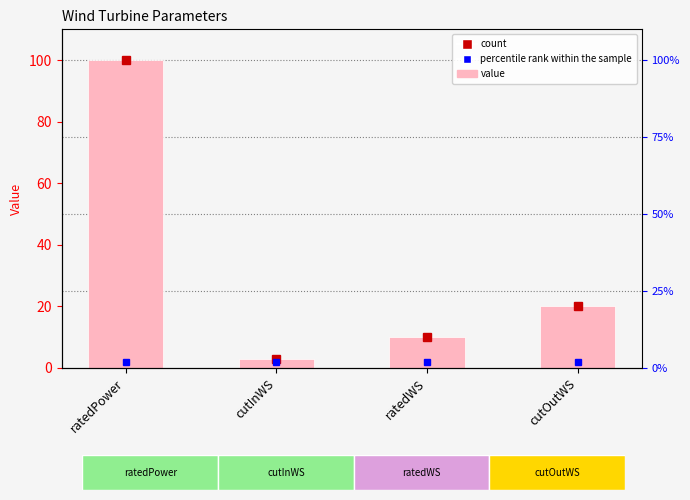

List the labels in order of value, largest first.

ratedPower, cutOutWS, ratedWS, cutInWS